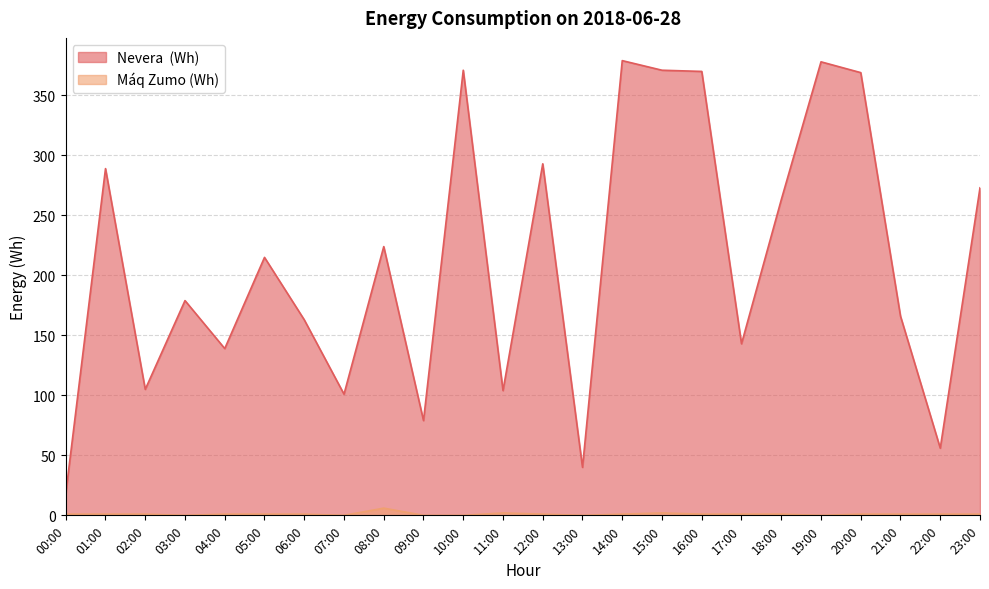

In Nevera  (Wh), how many points are lower than both neighbors (excluding endpoints)?

8